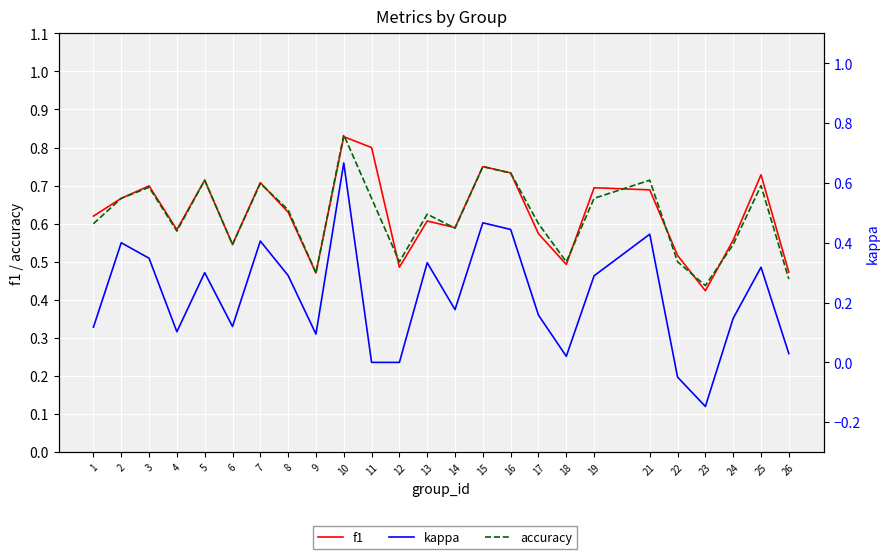

How many values in the kappa series are below 0?

2